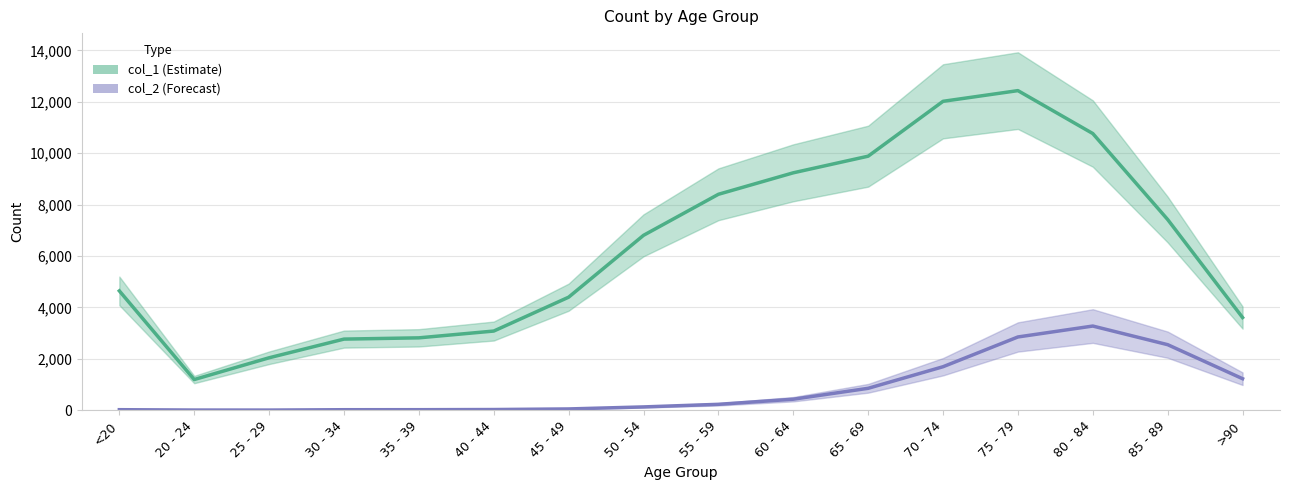

What is the difference between the maximum and minimum values in the col_1 series?

11243